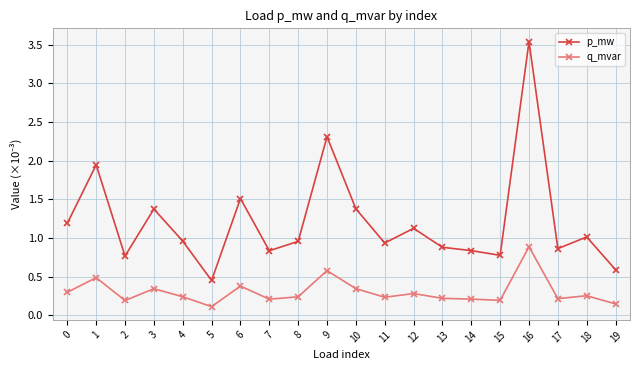

Rank the series by their maximum value, from highest to lowest.

p_mw, q_mvar